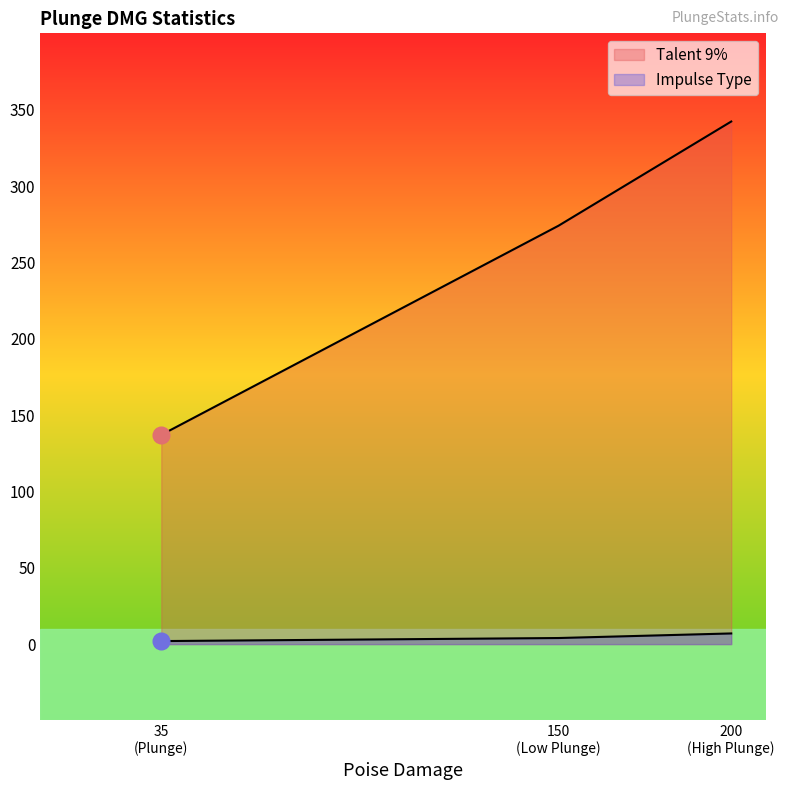

Count the number of data series in this chart.

2